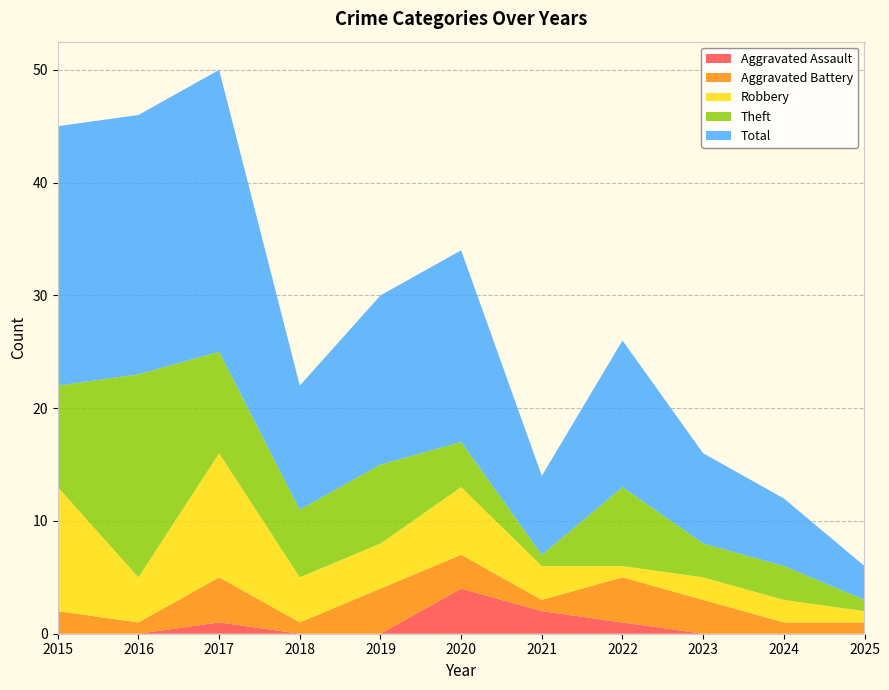

Reading left to right, extract all data points from this chart.

Aggravated Assault: 0	0	1	0	0	4	2	1	0	0	0
Aggravated Battery: 2	1	4	1	4	3	1	4	3	1	1
Robbery: 11	4	11	4	4	6	3	1	2	2	1
Theft: 9	18	9	6	7	4	1	7	3	3	1
Total: 23	23	25	11	15	17	7	13	8	6	3